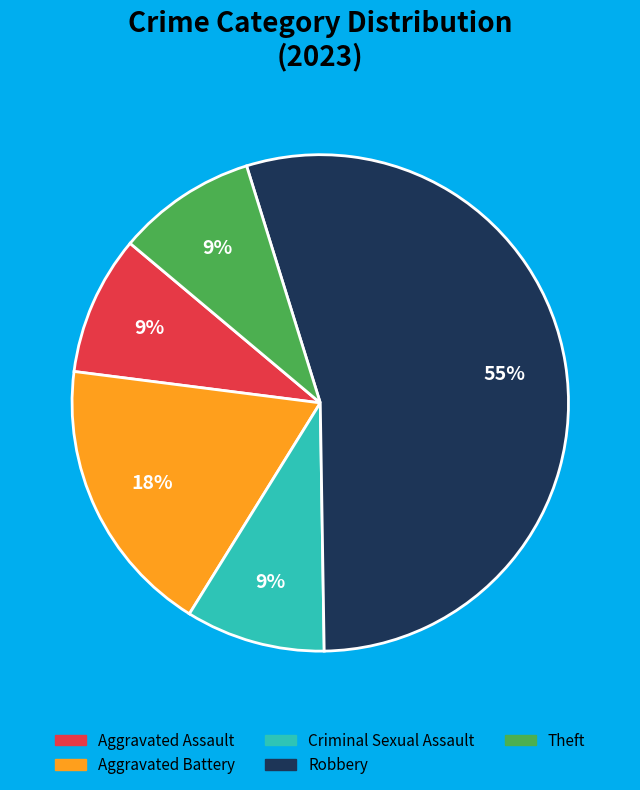

Count the number of slices in the pie.

5